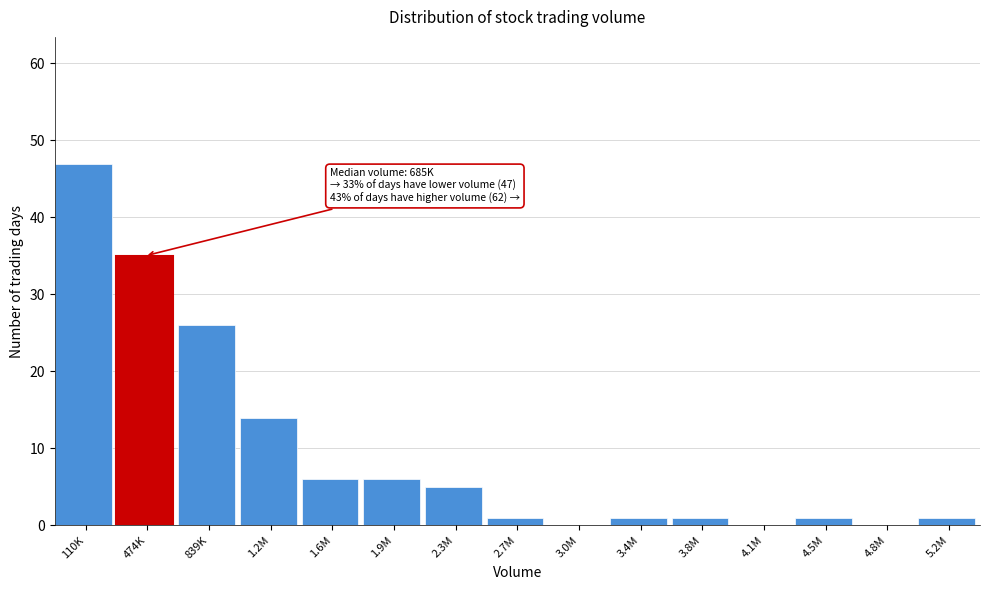

Reading left to right, what are all the values shown in this chart?

110K=47	474K=35	839K=26	1.2M=14	1.6M=6	1.9M=6	2.3M=5	2.7M=1	3.0M=0	3.4M=1	3.8M=1	4.1M=0	4.5M=1	4.8M=0	5.2M=1